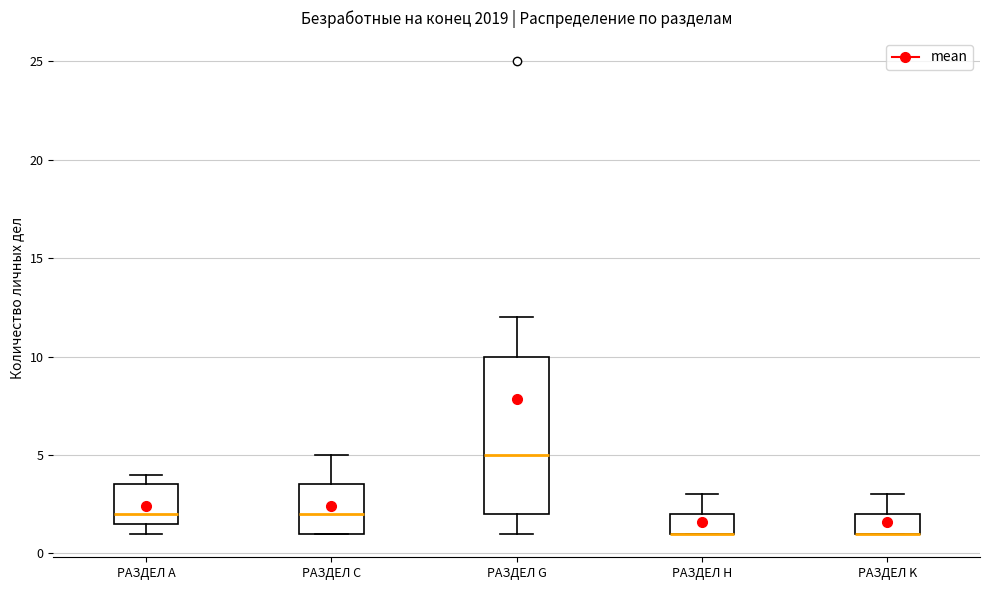

Which box is the tallest, from its lower edge to its upper edge?

РАЗДЕЛ G